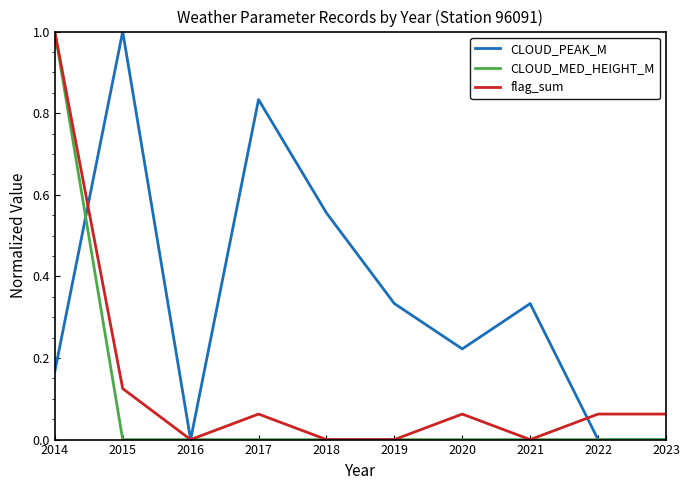

At which category is the sum across all series the highest?

2014